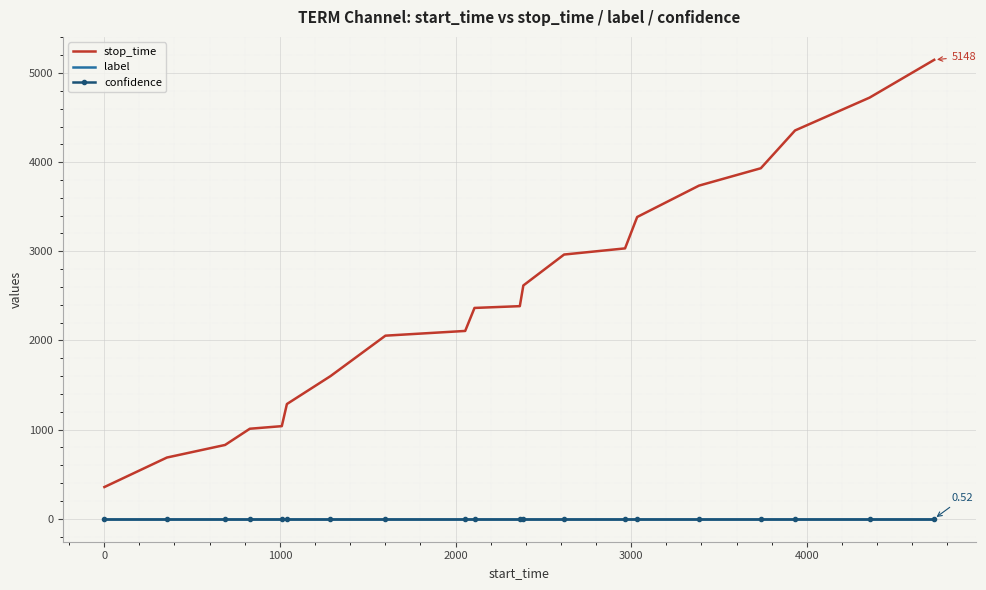

Which series has the widest spread of values?

stop_time